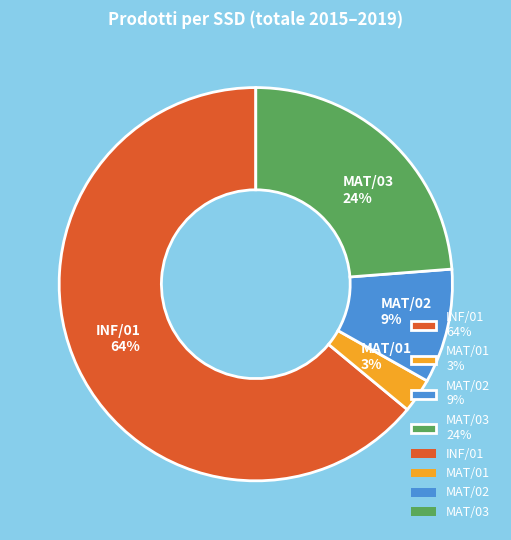

Is there a majority slice in this chart?

Yes